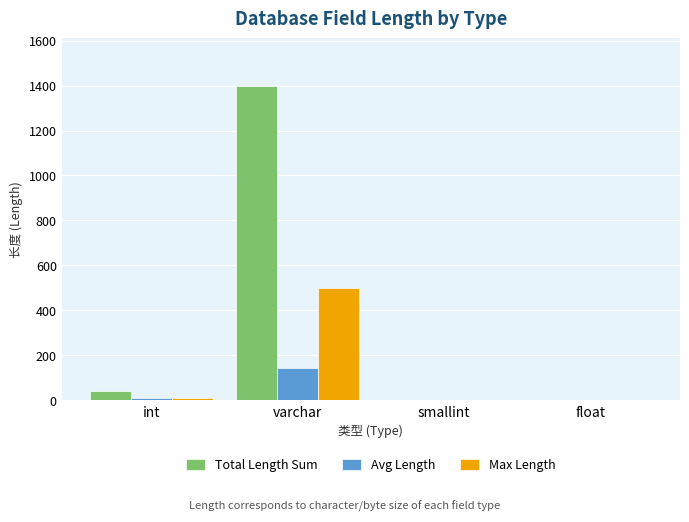

Which series has the largest range (max minus min)?

Total Length Sum